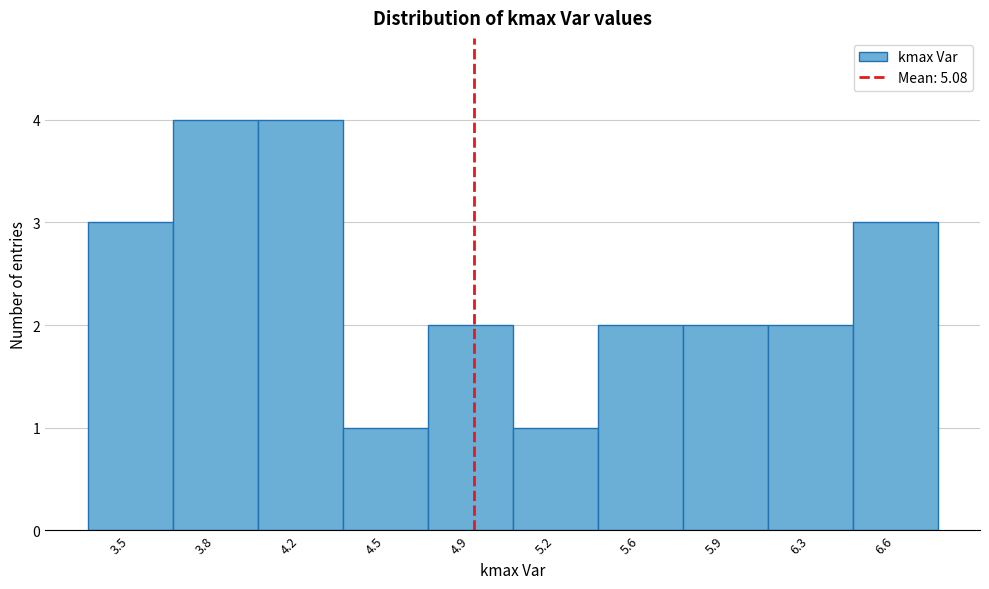

Reading left to right, transcribe all the data shown in this chart.

3	4	4	1	2	1	2	2	2	3